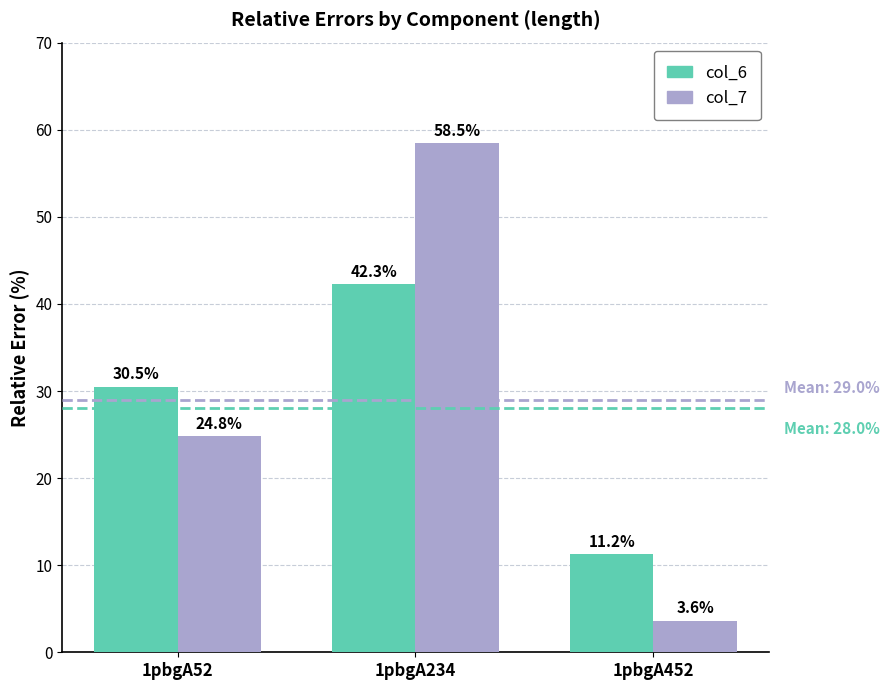

The value of col_7 at 1pbgA52 is 24.8. True or false?

True